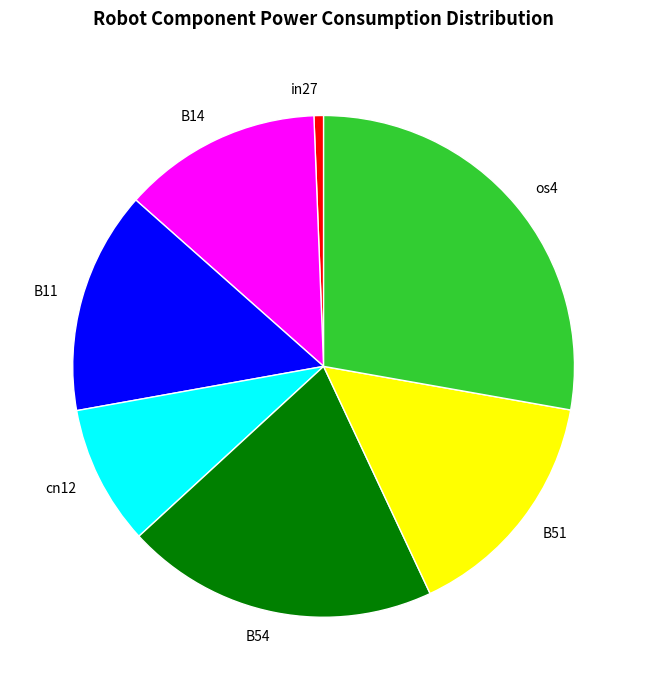

Rank the categories by value from lowest to highest.

in27, cn12, B14, B11, B51, B54, os4